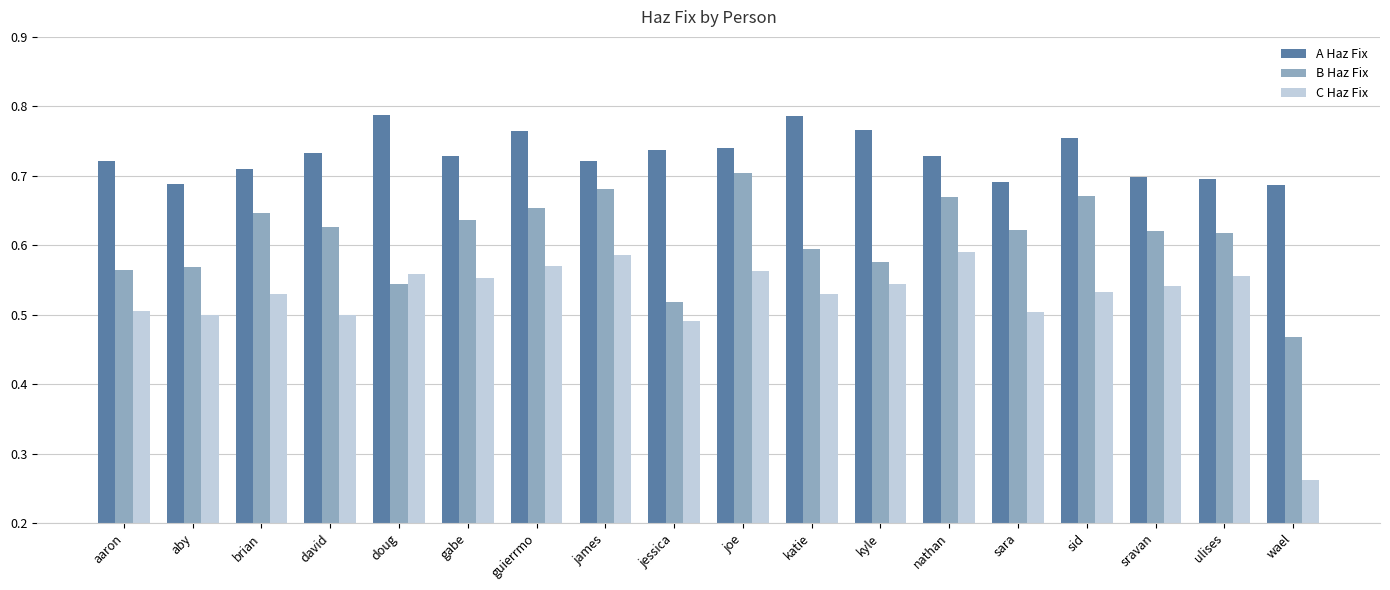

How many groups of bars are there?

18